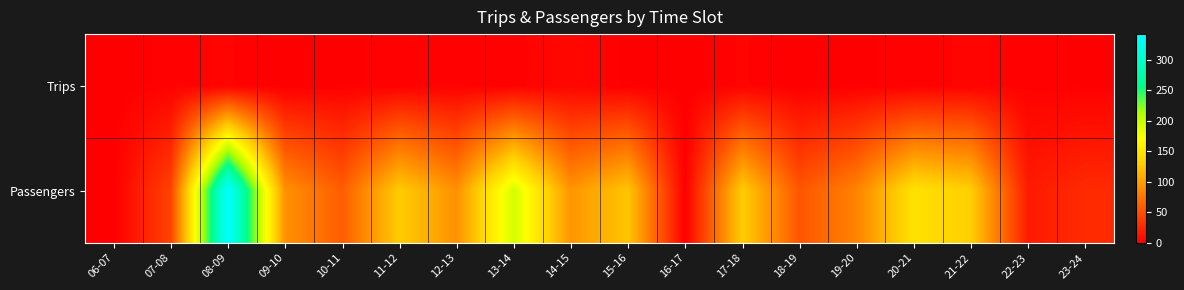

List the series in order of their overall mean, lowest first.

Trips, Passengers